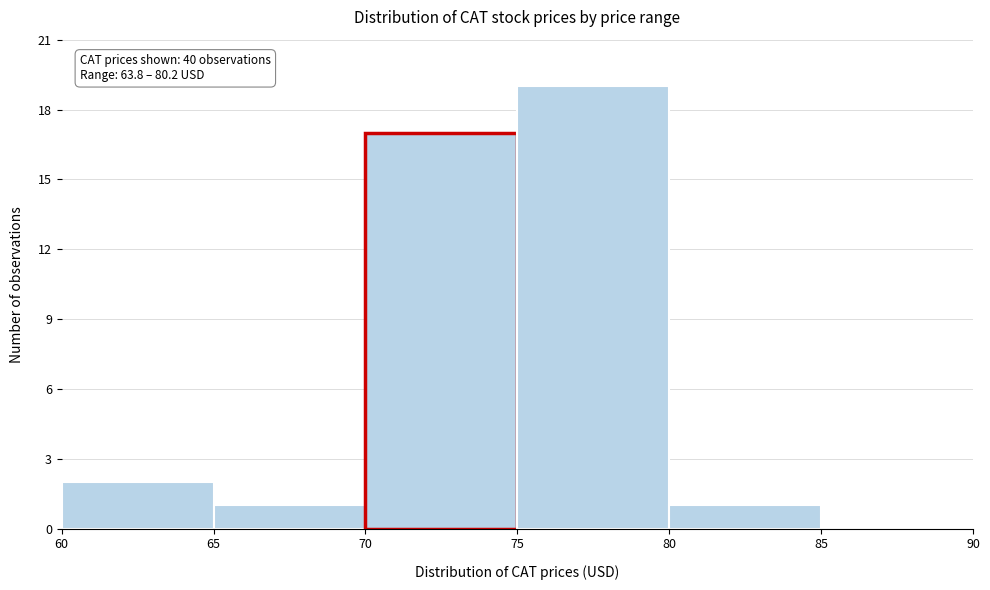

Over which range of the x-axis is the bar tallest?

75 to 80